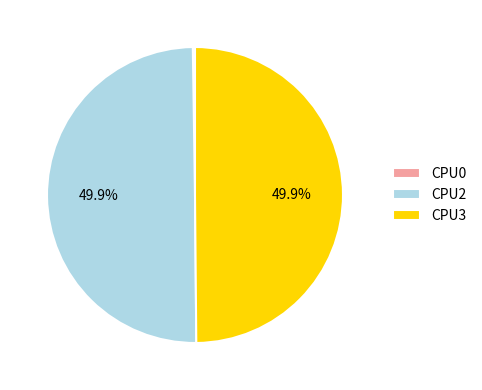

Do CPU2 and CPU3 together represent more than half of the pie?

Yes